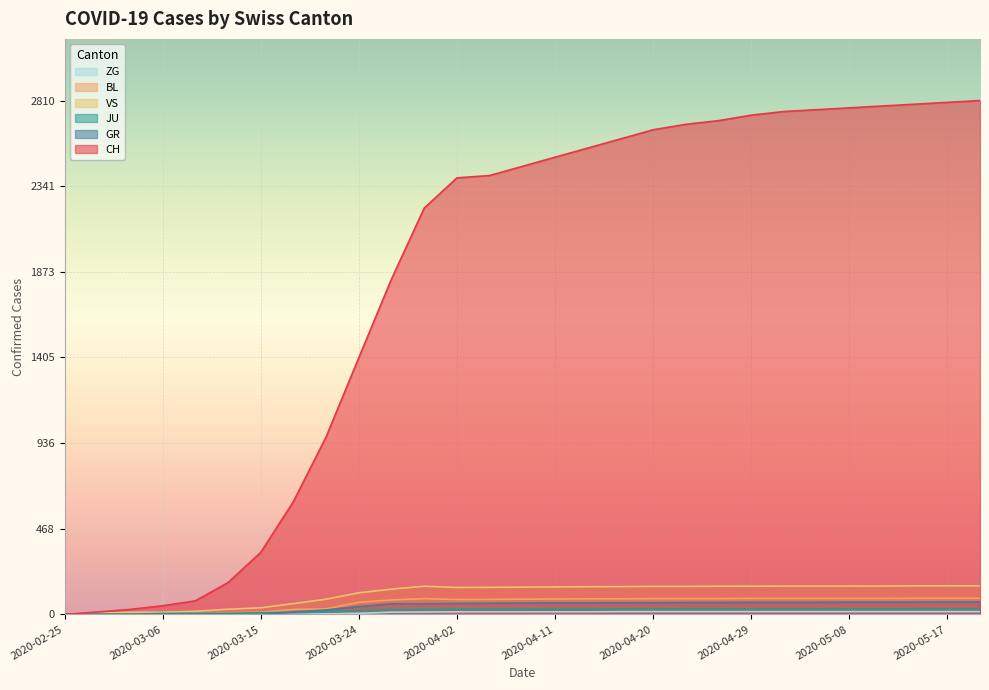

Which series has the largest range (max minus min)?

CH